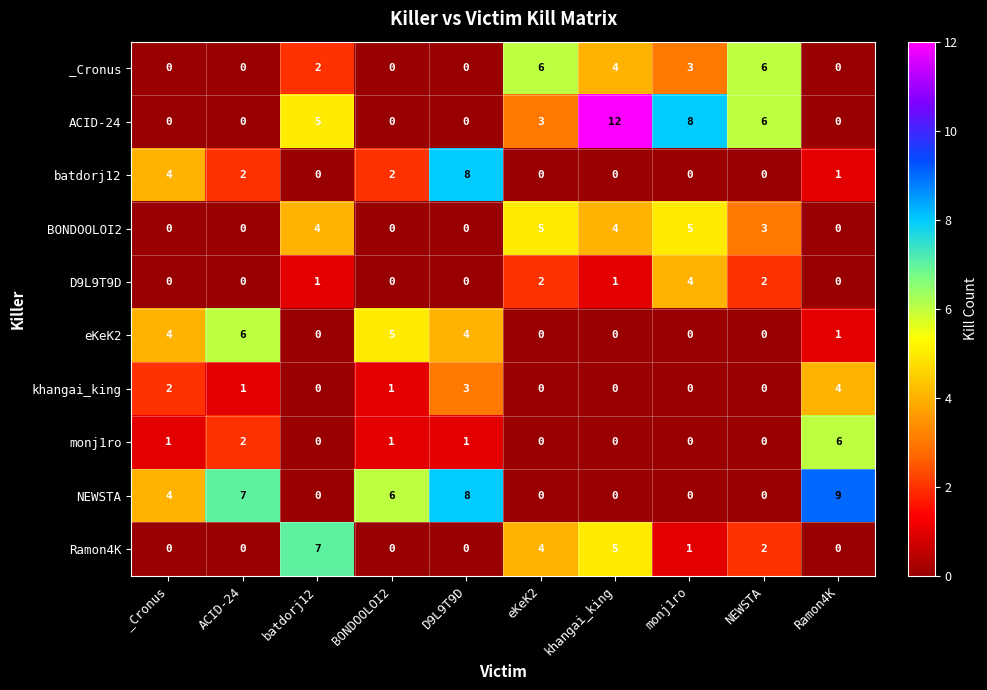

At how many categories does at least one series exceed 11?

1